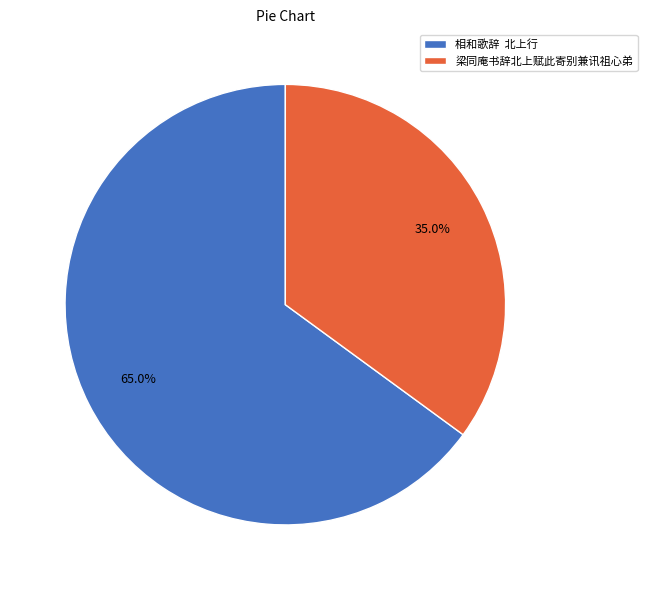

Is there any slice that represents more than half of the pie?

Yes